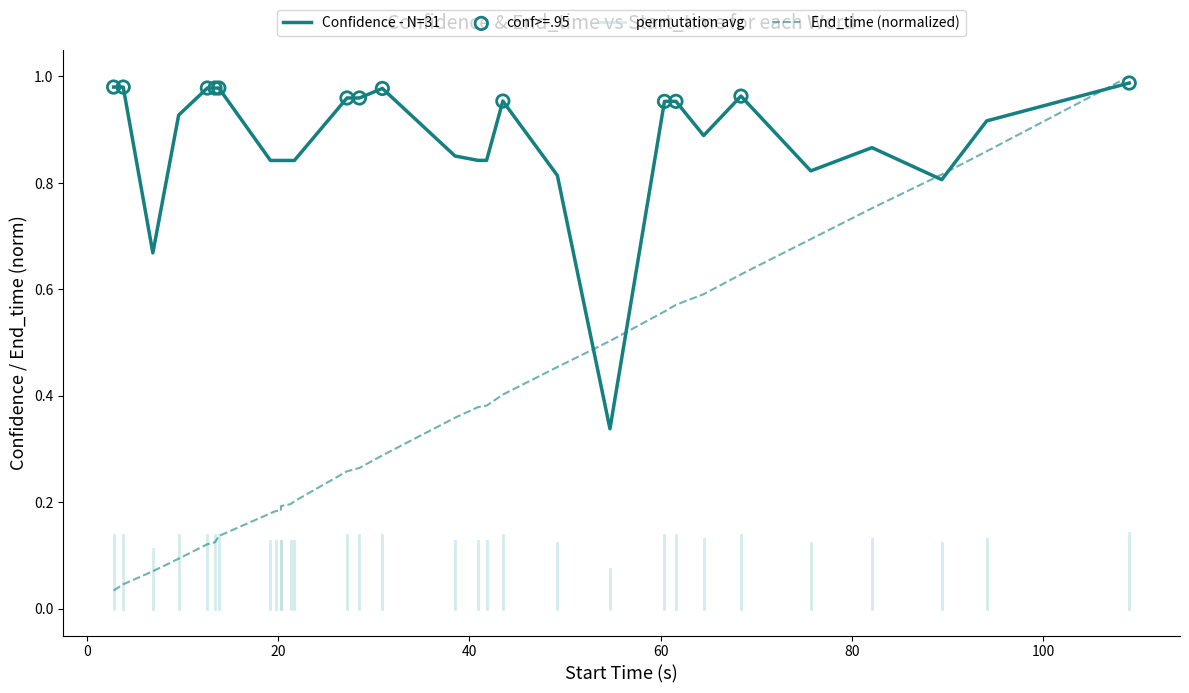

Which series reaches the minimum Y coordinate?

End_time